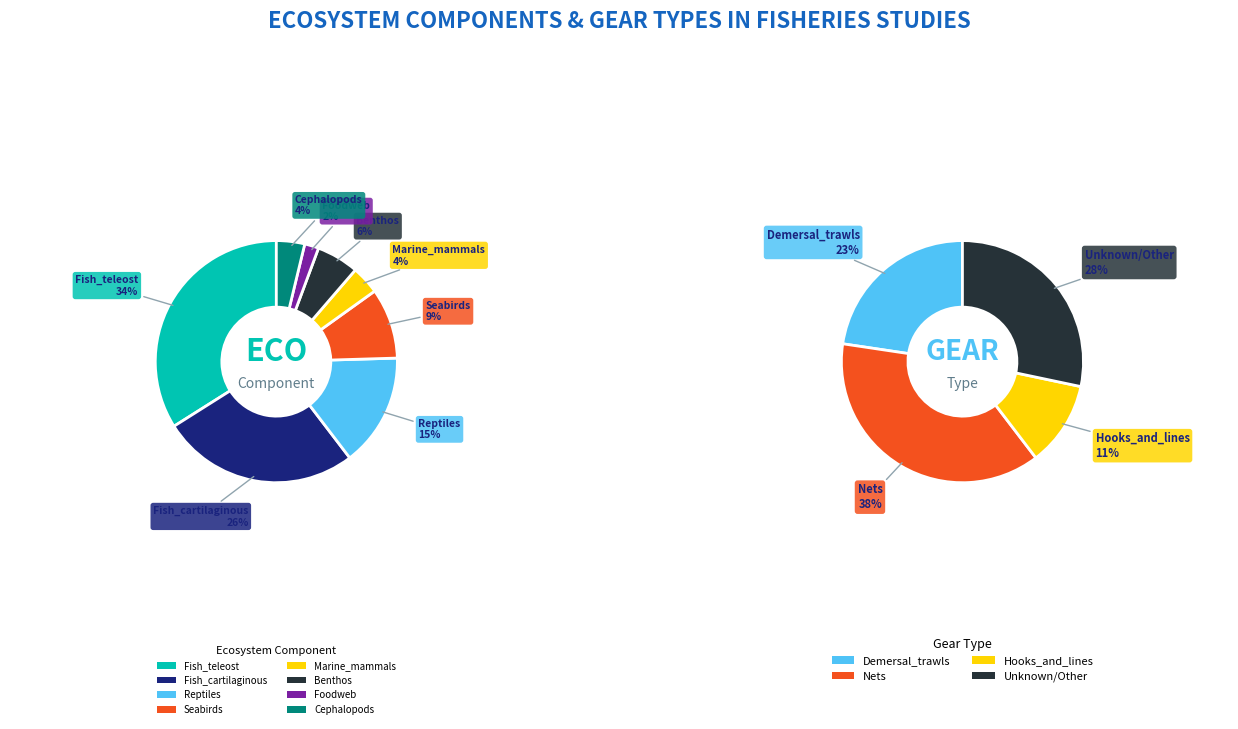

What is the smallest slice in the pie chart?

Foodweb